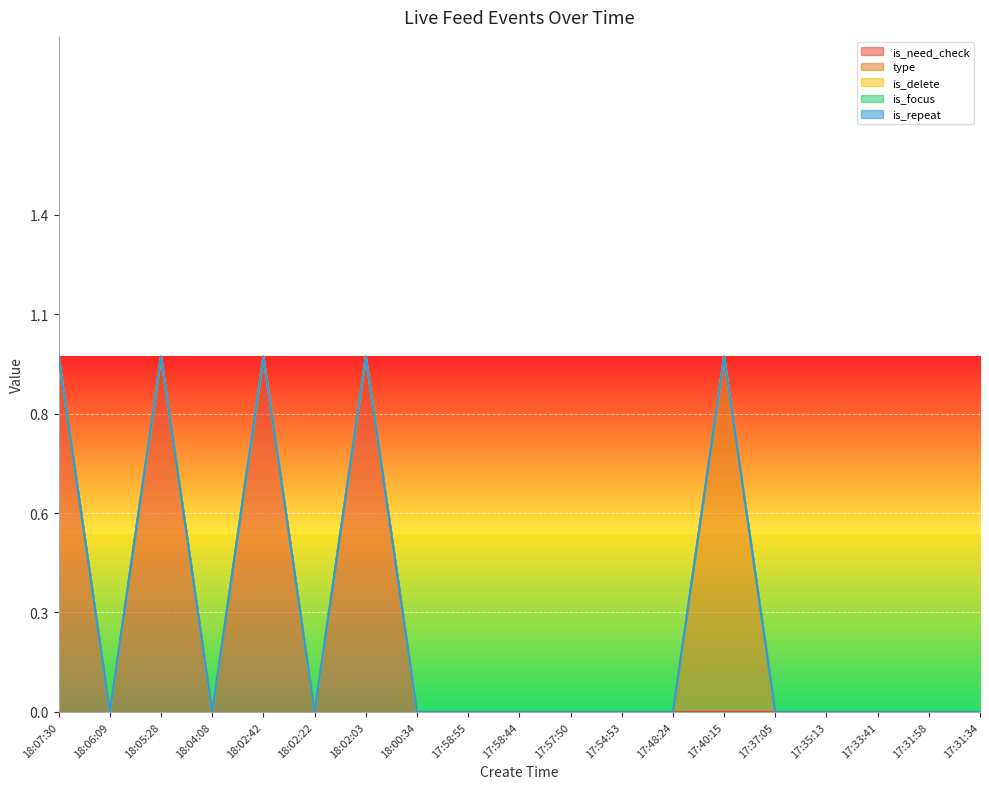

Read the is_need_check value at 18:07:30.

1